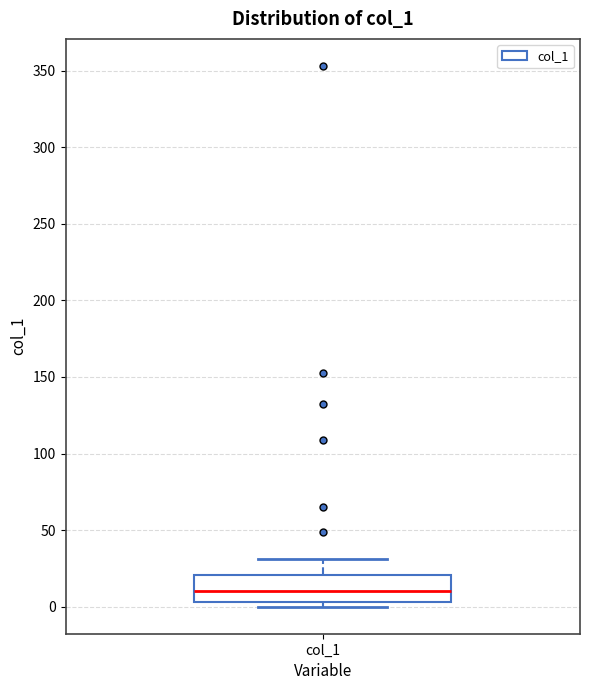

Read this box plot against the y-axis: the position of the median line, the range covered by the box, and the ends of both whiskers. The values are not printed on the chart, so give them approximately, as read against the axis.

median 10, box 5 to 20, whiskers 0 to 30